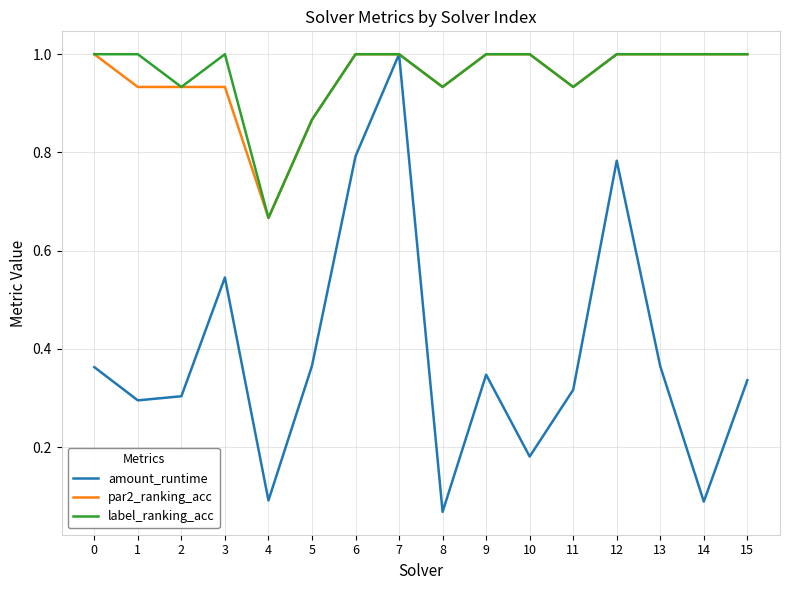

What are all the series names shown in the legend?

amount_runtime, par2_ranking_acc, label_ranking_acc